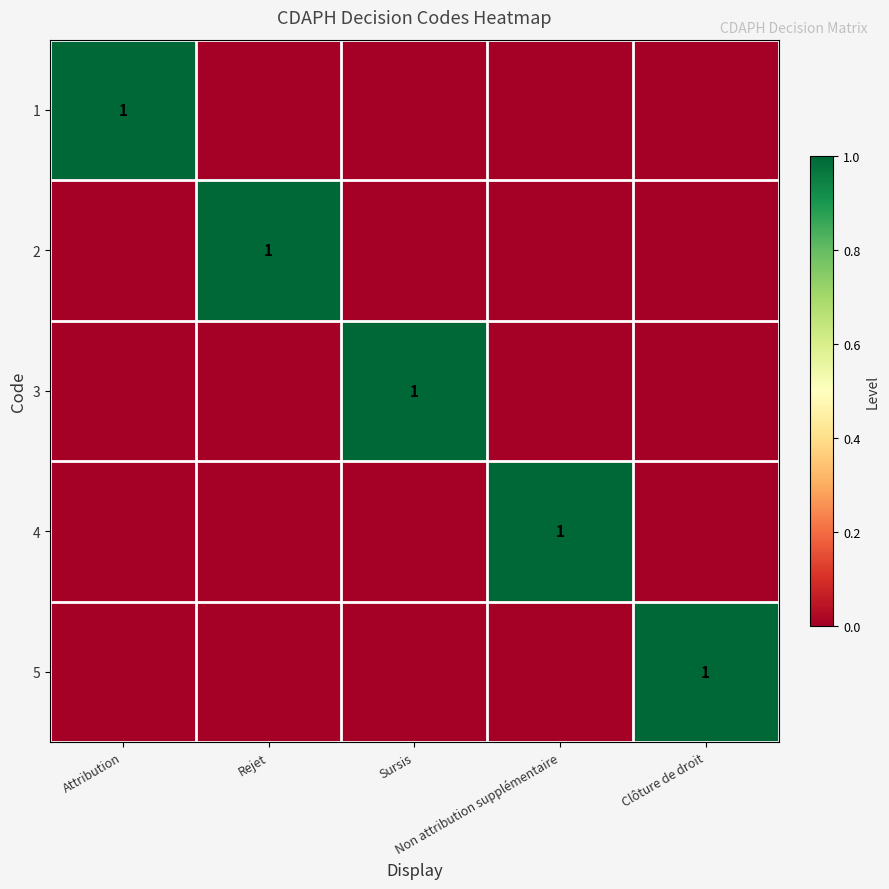

What is the highest value of the 2 series?

1